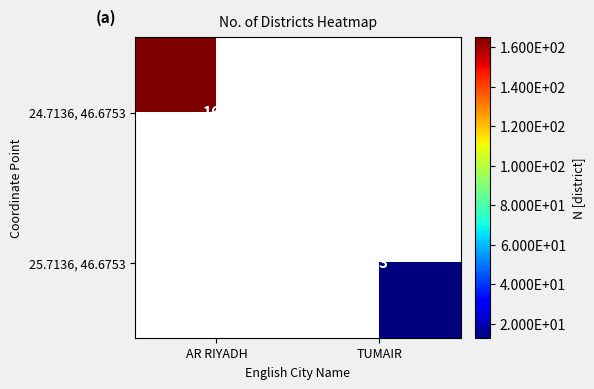

How many categories are shown in the chart?

2